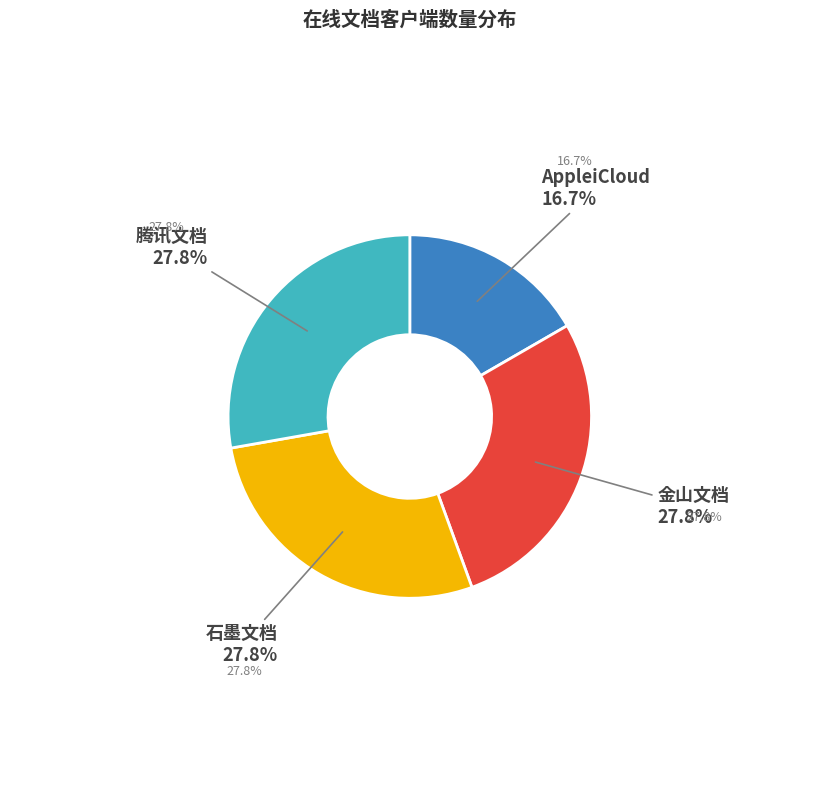

What is the smallest slice in the pie chart?

AppleiCloud